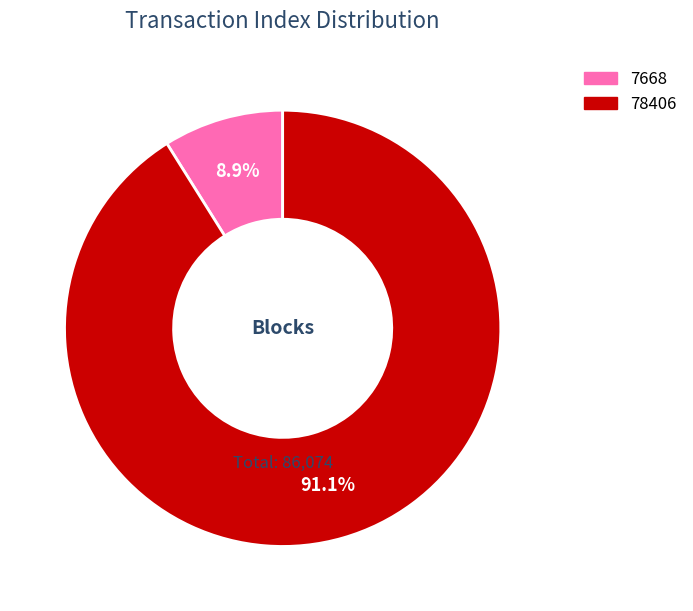

How many slices are in this pie chart?

2